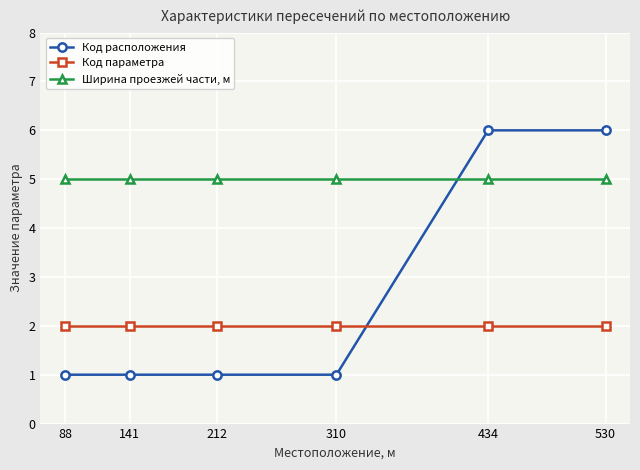

Is it true that Ширина проезжей части, м equals 7 at 212?

False